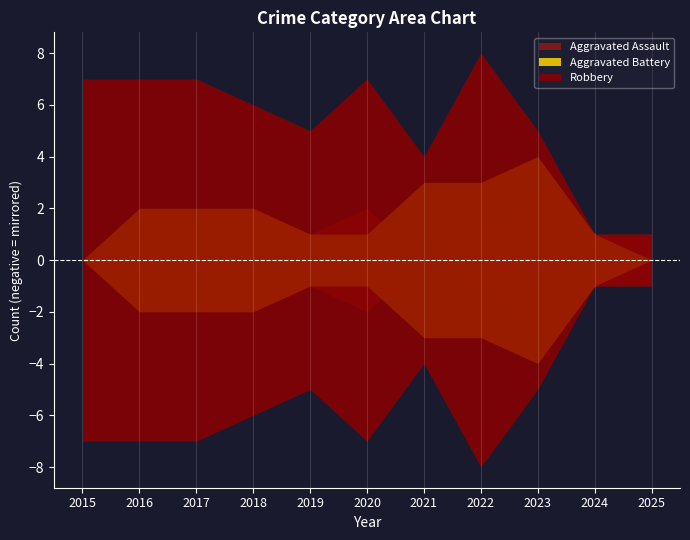

The Aggravated Battery series shows 3 at 2021. True or false?

True